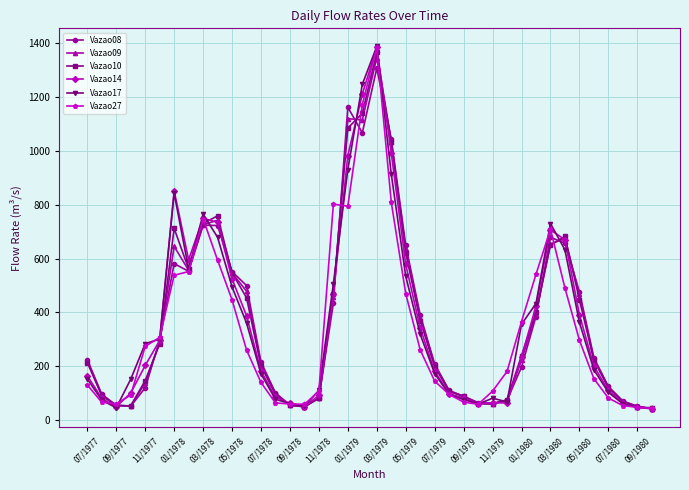

What is the sum of all Vazao27 values?

13642.2